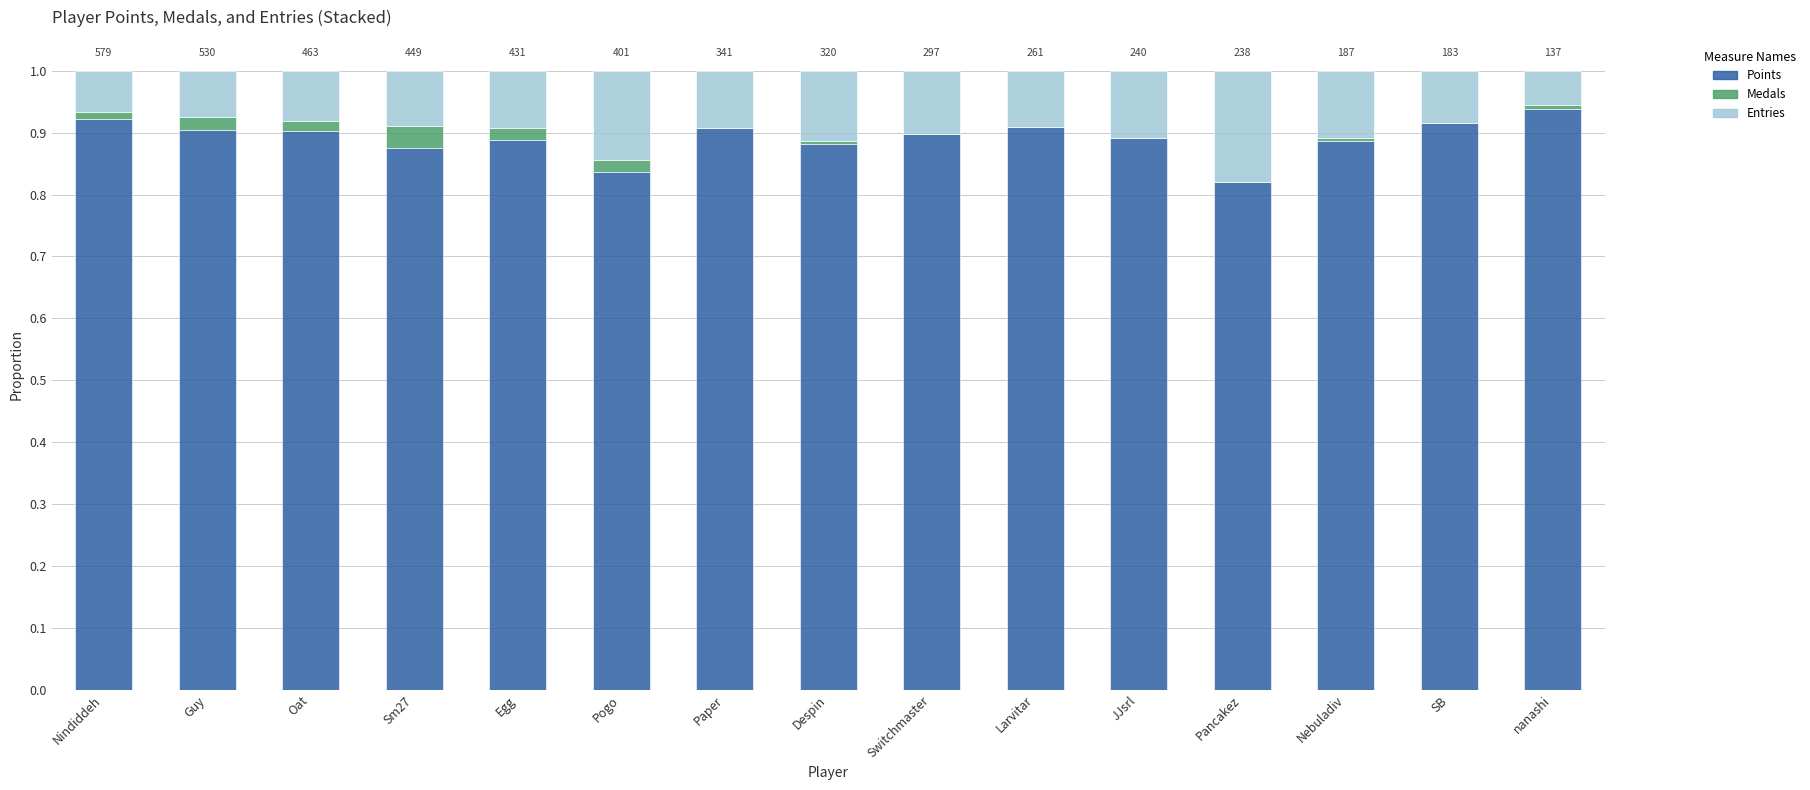

True or false: Points has a value of 0.9 at Paper.

True